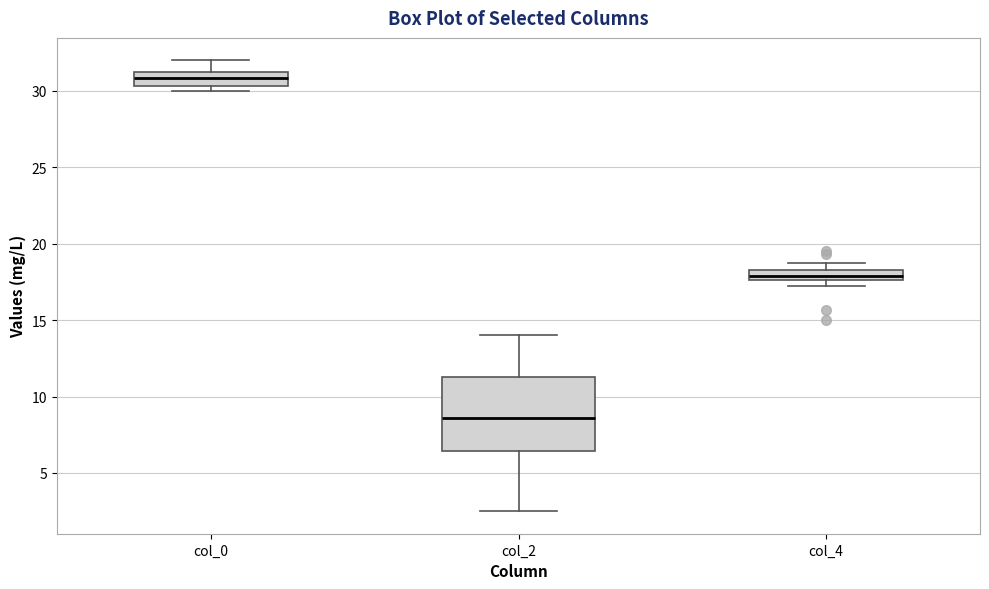

Which box is the tallest, from its lower edge to its upper edge?

col_2